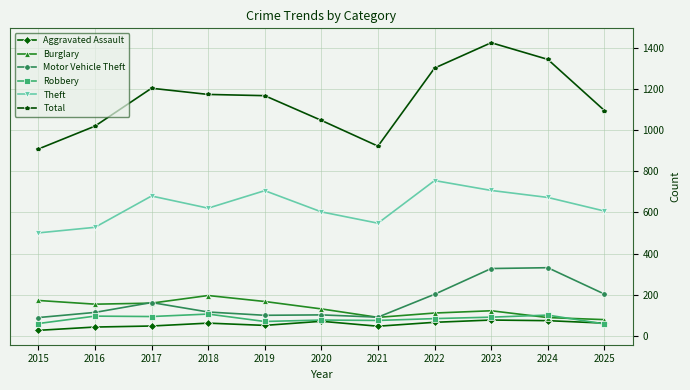

Does the chart have visible grid lines?

Yes